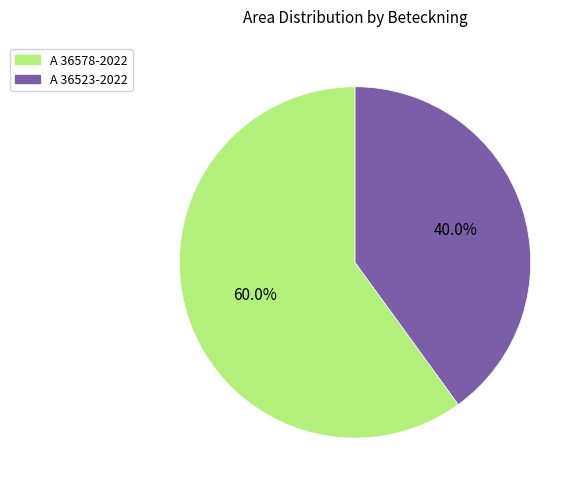

What percentage is the A 36523-2022 slice, to the nearest percent?

40%